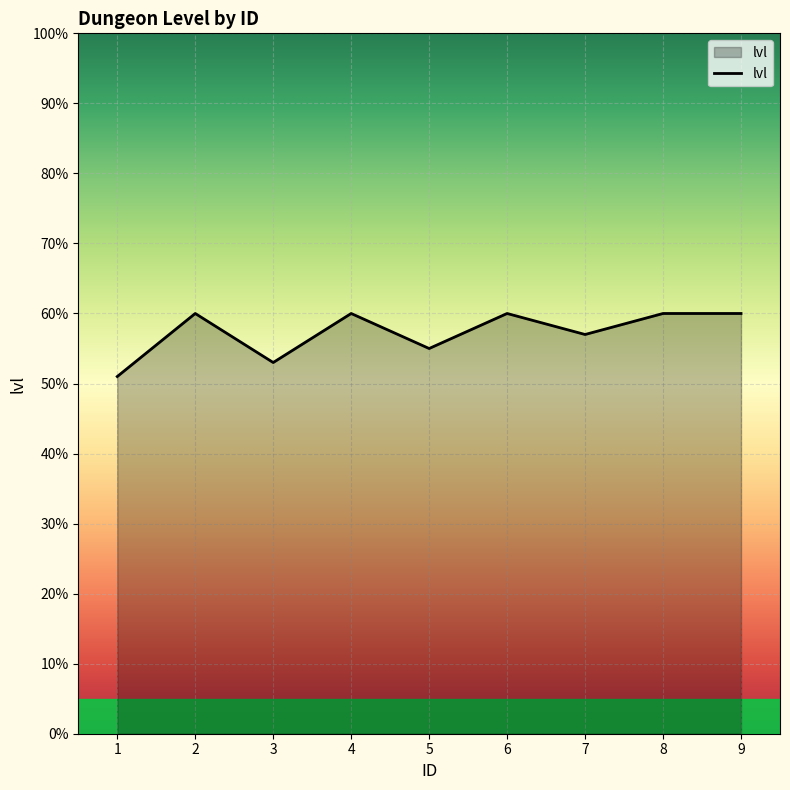

Reading left to right, transcribe all the data shown in this chart.

51	60	53	60	55	60	57	60	60